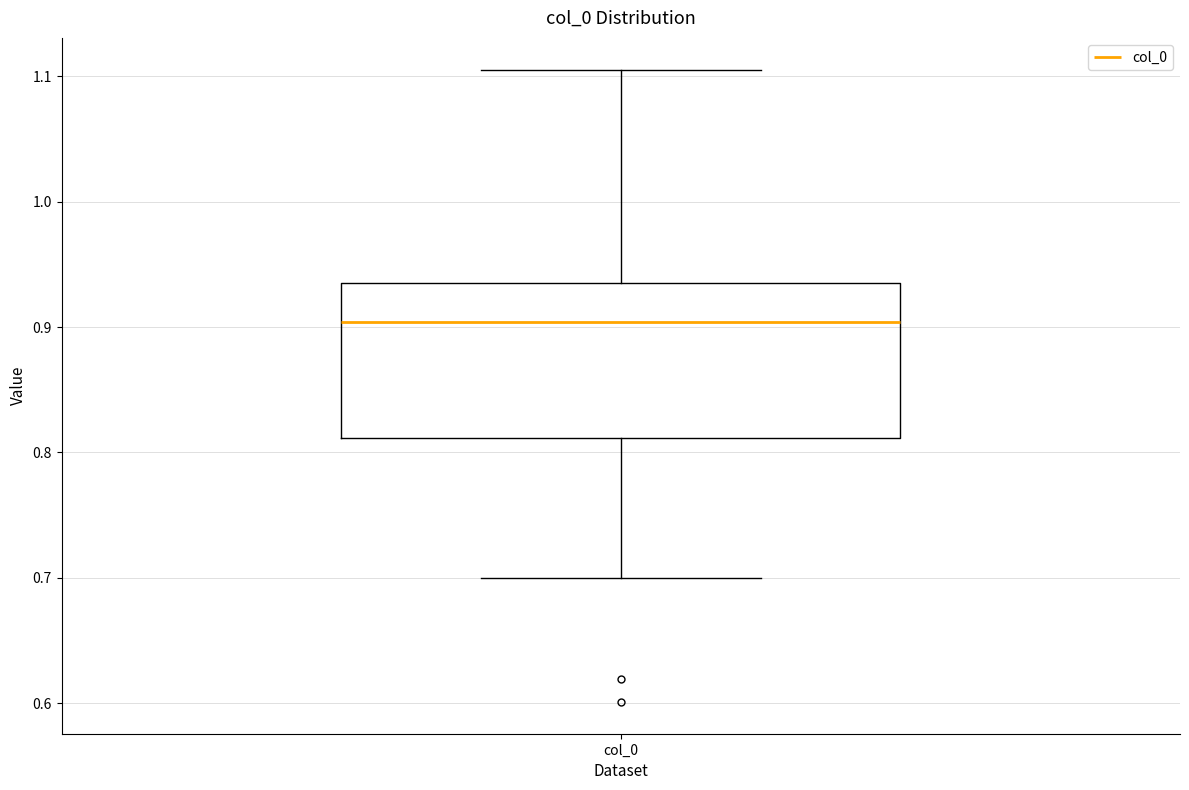

Where does the upper whisker of the box for col_0 end on the y-axis? The values are not printed on the chart, so give them approximately, as read against the axis.

1.11